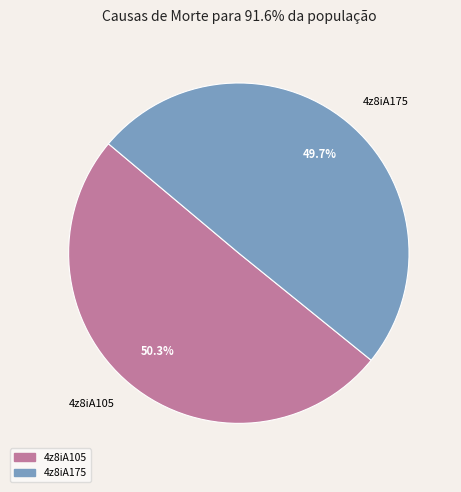

Is 4z8iA175 the majority of the pie?

No